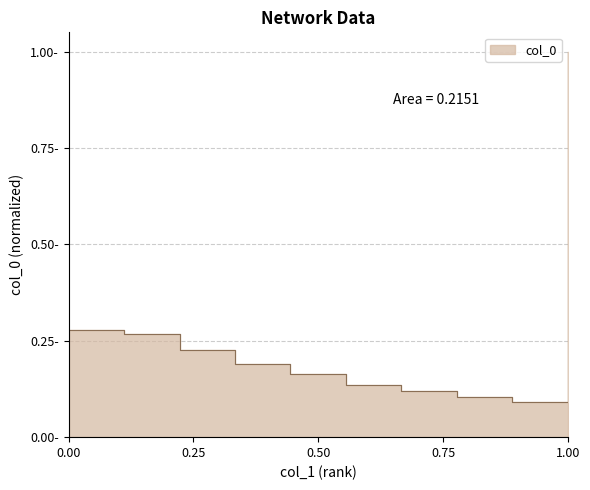

What is the change in value from 1 to 8?

-0.2